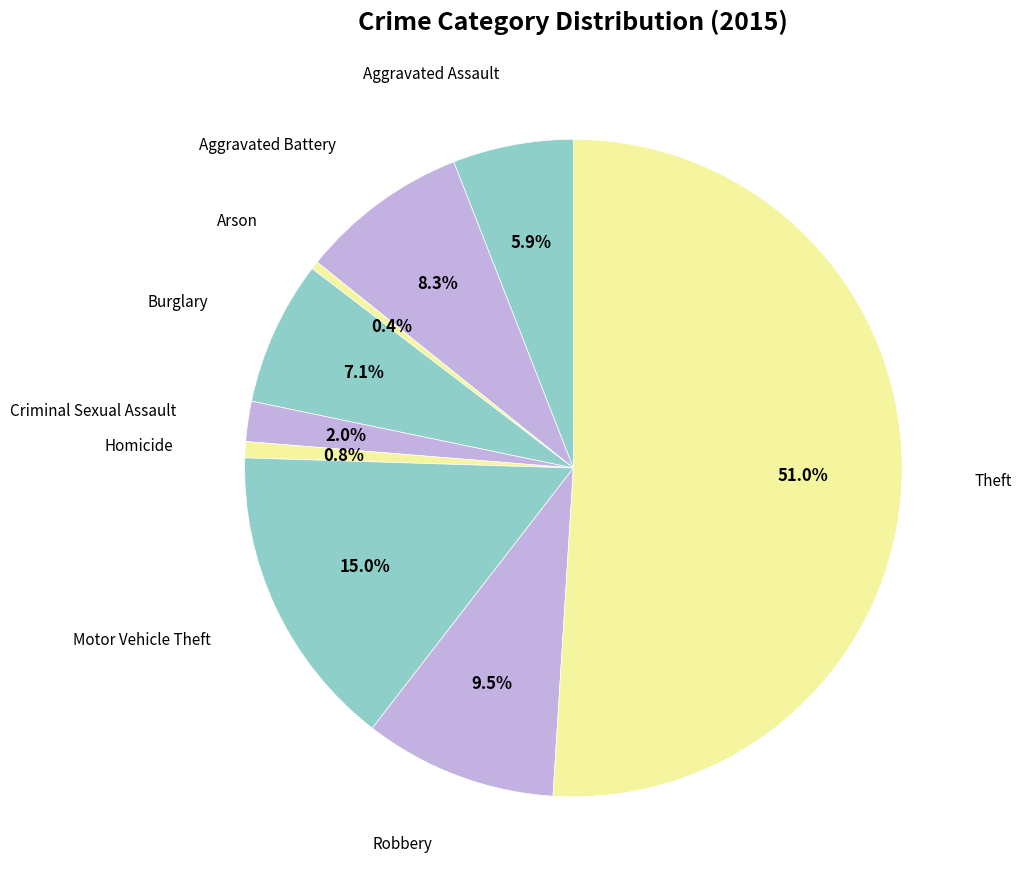

How many slices are in this pie chart?

9